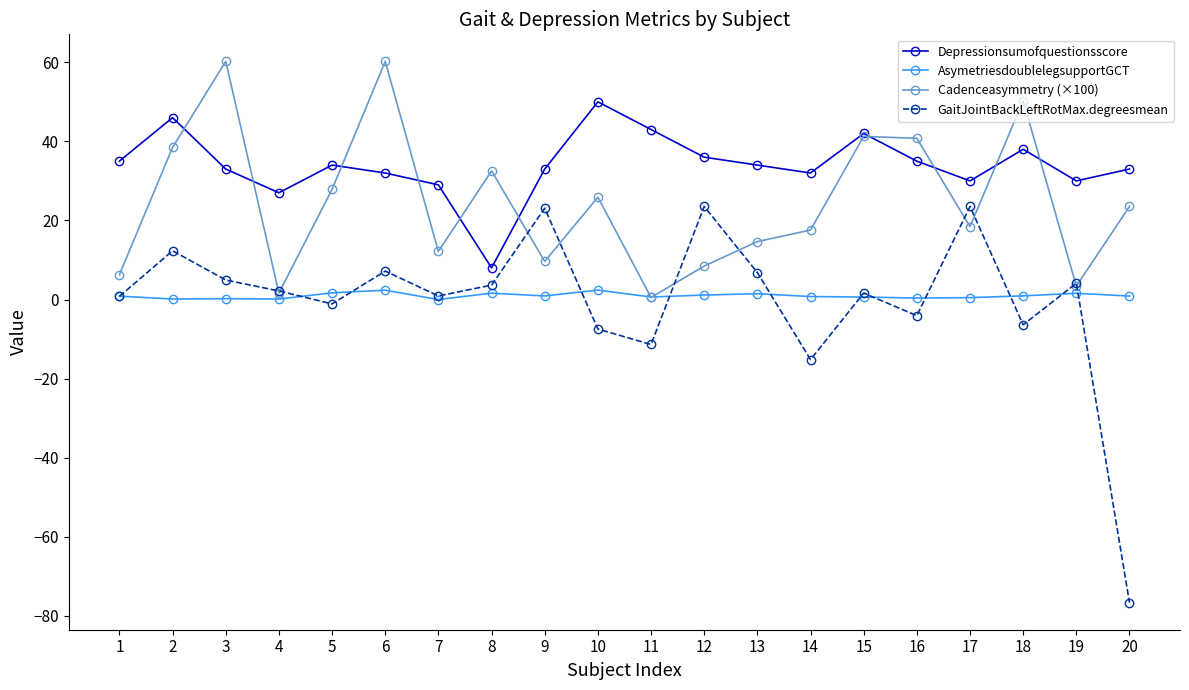

Where is the first local minimum for Depressionsumofquestionsscore?

4